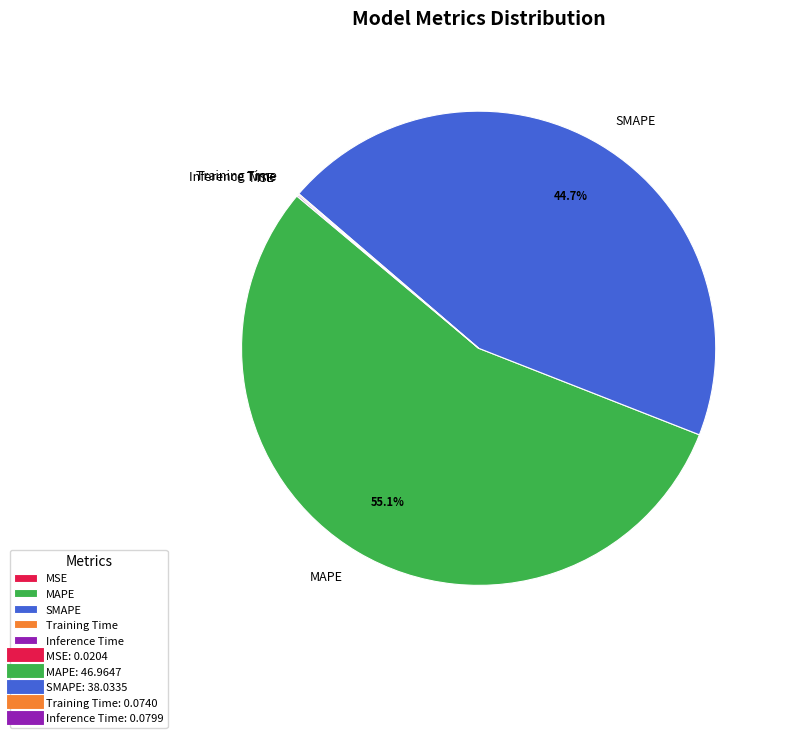

Does SMAPE represent more than half of the total?

No